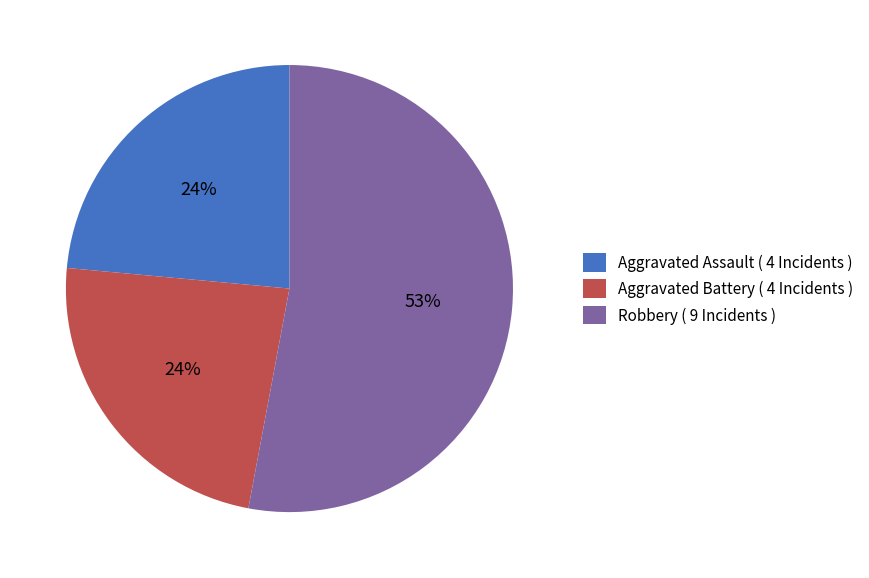

Which has a higher value, Aggravated Assault ( 4 Incidents ) or Robbery ( 9 Incidents )?

Robbery ( 9 Incidents )